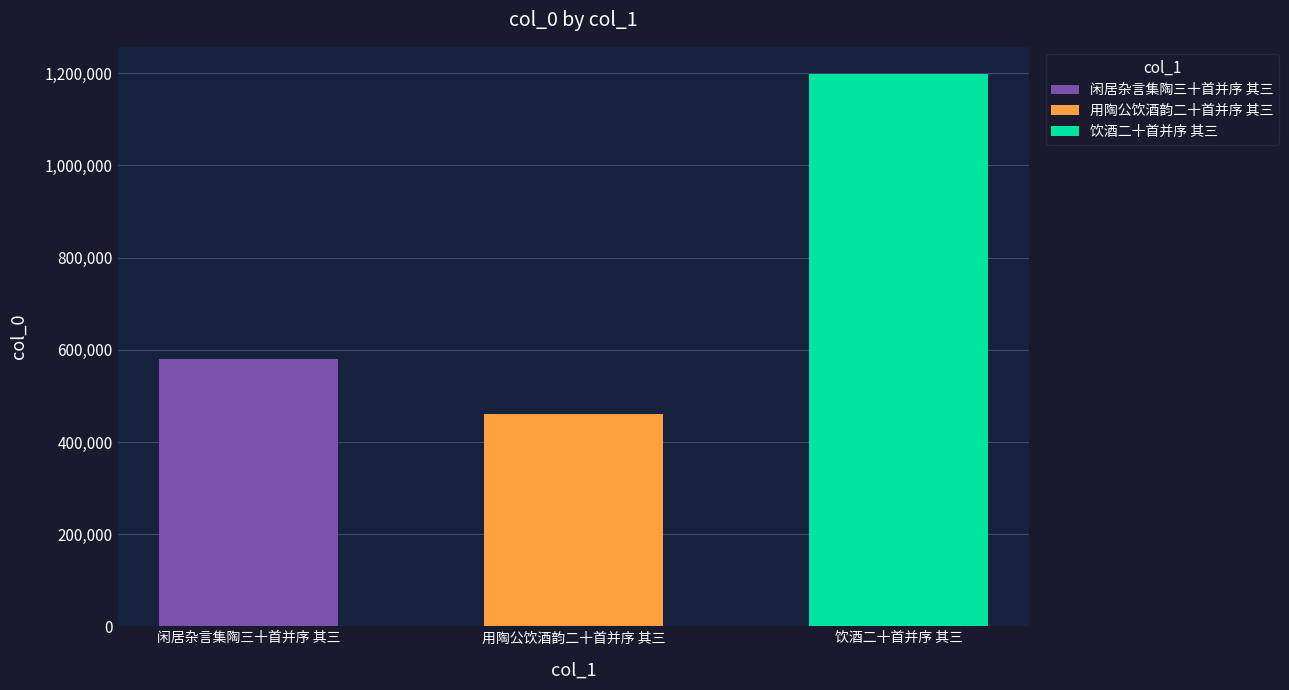

Where is the data nearest to the value 829305?

闲居杂言集陶三十首并序 其三